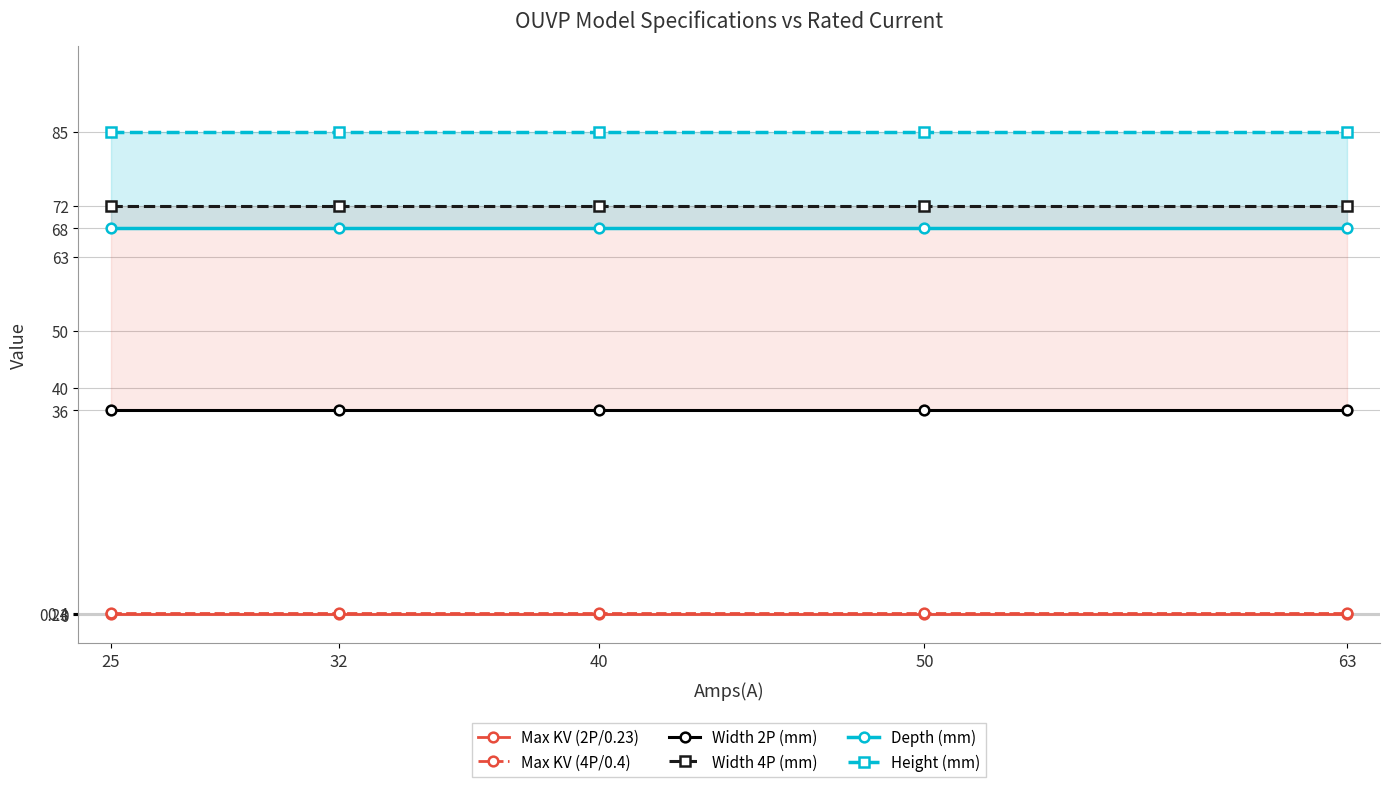

At 40, list the series in order from largest to smallest.

Height (mm), Width 4P (mm), Depth (mm), Width 2P (mm), Max KV (4P/0.4), Max KV (2P/0.23)